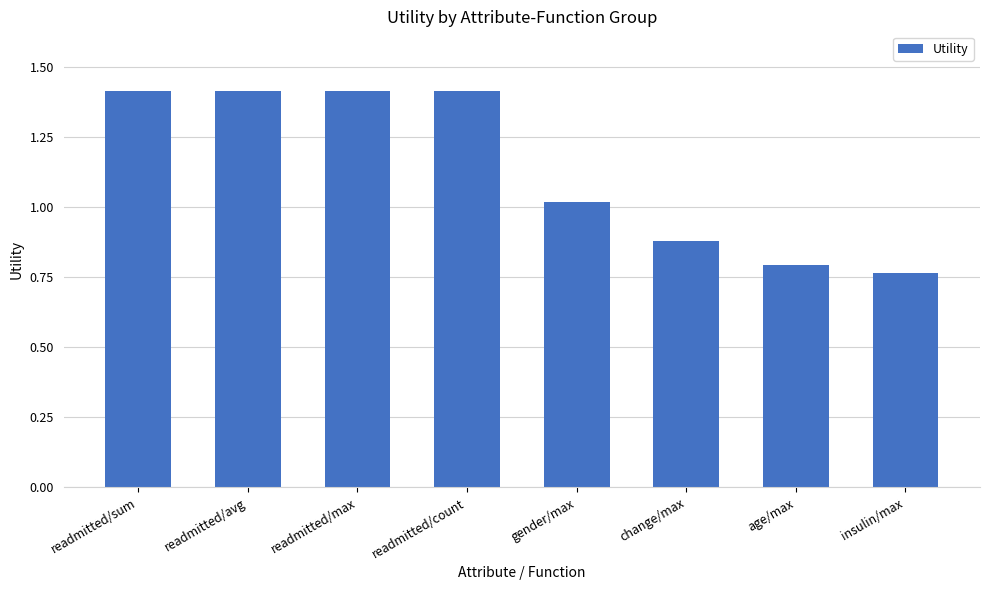

True or false: the data shows 1.2 at change/max.

False